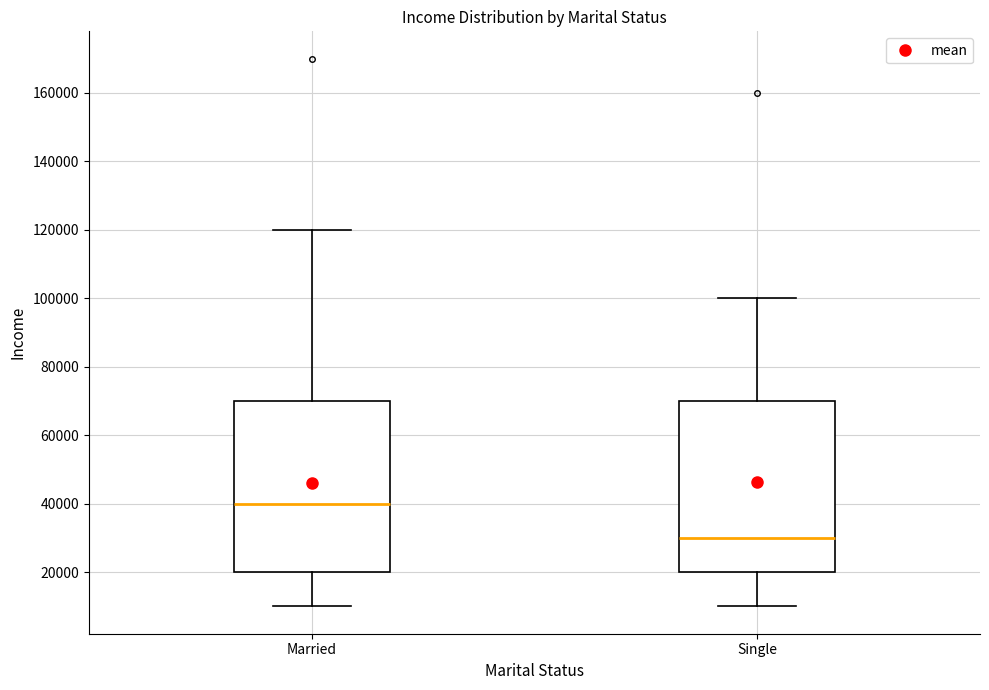

Reading left to right, read every box against the y-axis: the position of its median line, the range the box covers, and the ends of its whiskers. The values are not printed on the chart, so give them approximately, as read against the axis.

Married: median 40000, box 20000 to 70000, whiskers 10000 to 120000
Single: median 30000, box 20000 to 70000, whiskers 10000 to 100000